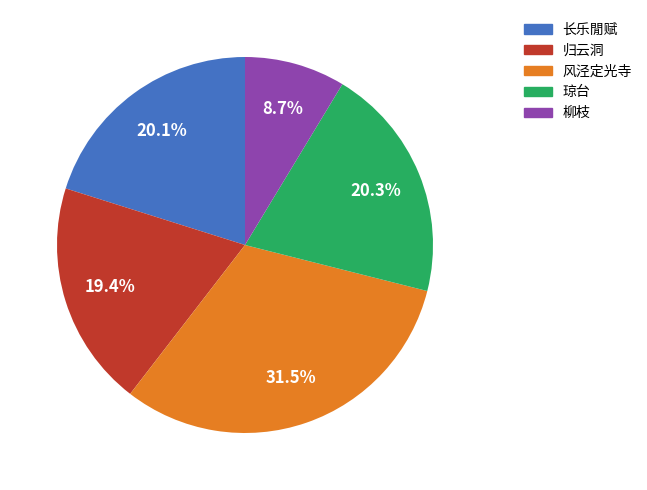

Does any single category account for the majority?

No